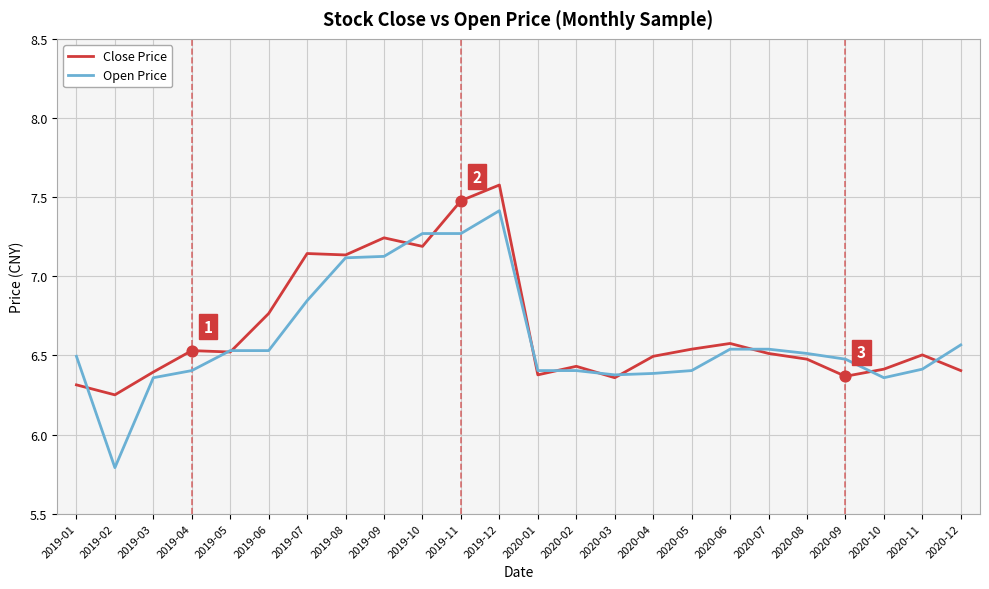

Which series has the widest spread of values?

Open Price